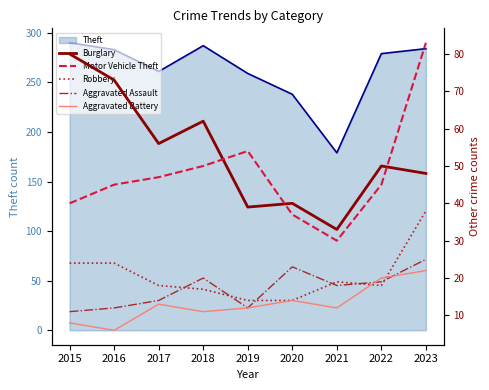

What is the value of the Motor Vehicle Theft point at the 8th from the left?

45